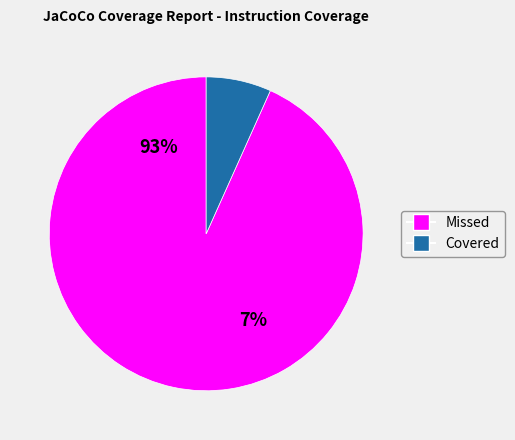

Rank the series by their average value, from highest to lowest.

Instruction Missed, Instruction Covered